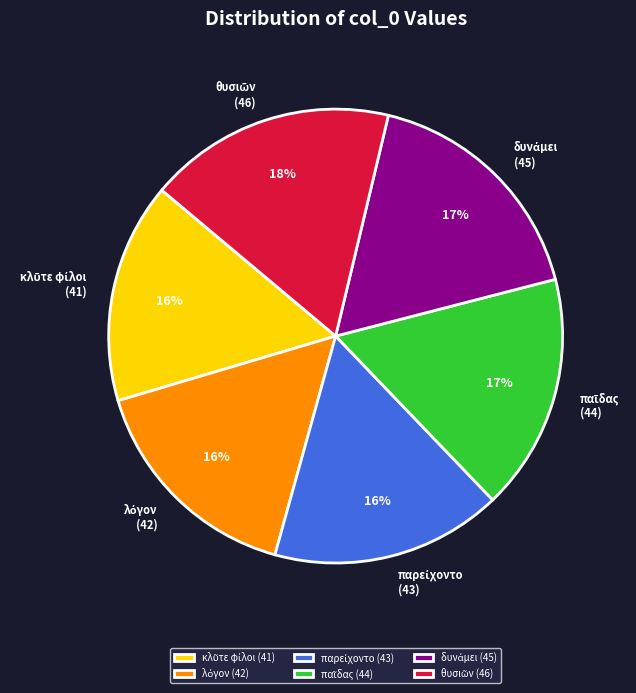

To the nearest percent, what is the difference between the largest and smallest slice percentages?

2%